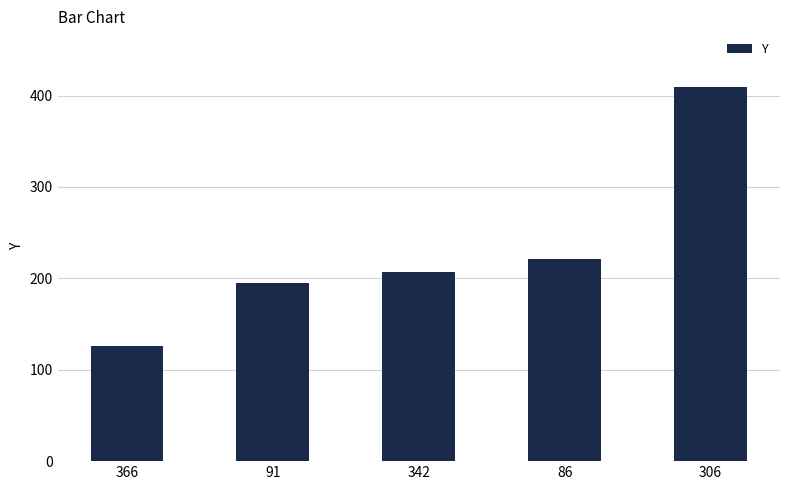

Are the bars grouped side by side (vs. stacked)?

No